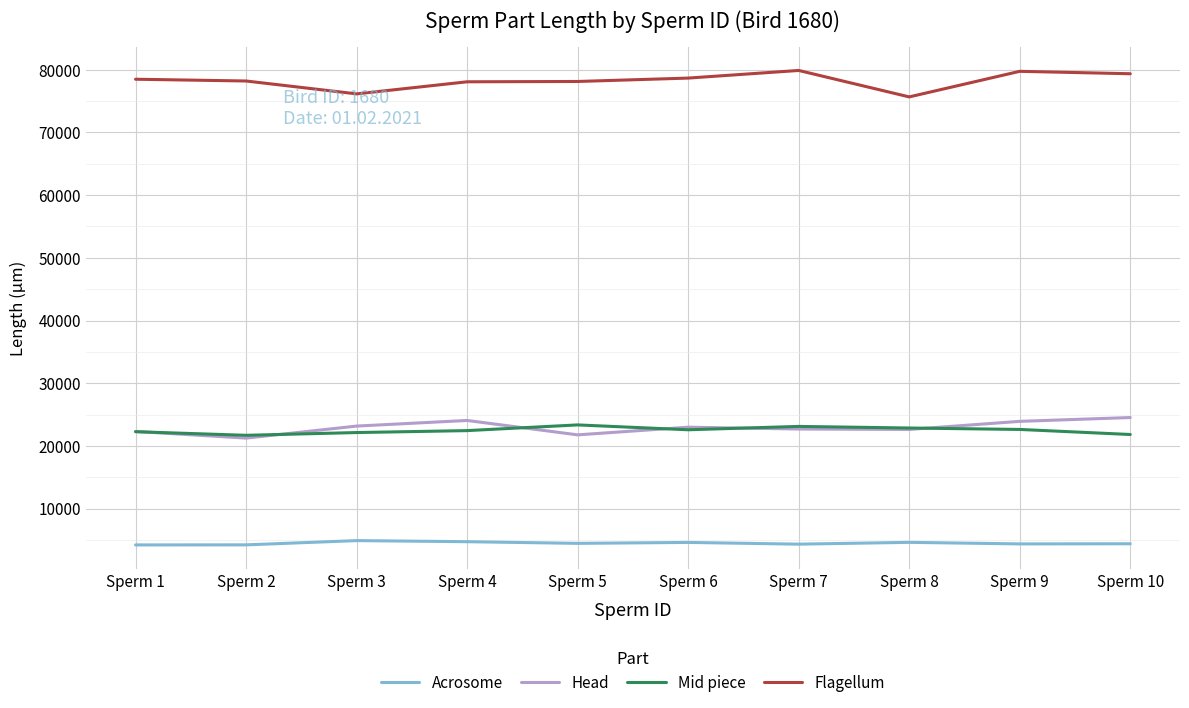

True or false: Head and Mid piece cross at least once.

True